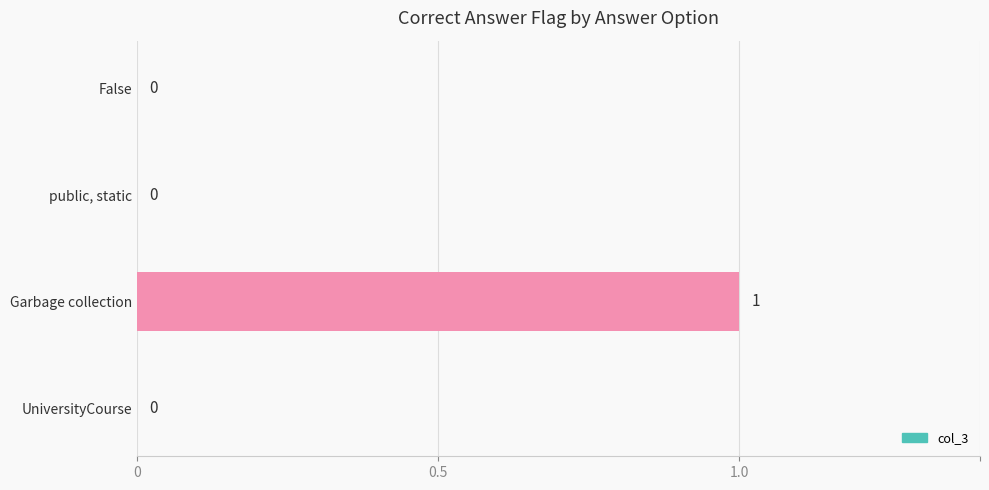

How many values are between 0 and 1?

4